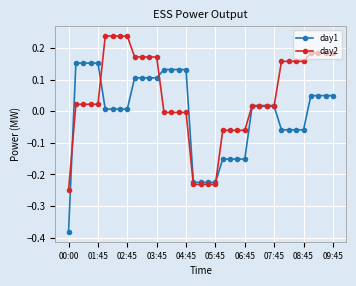

Which series has the largest total across all categories?

day2